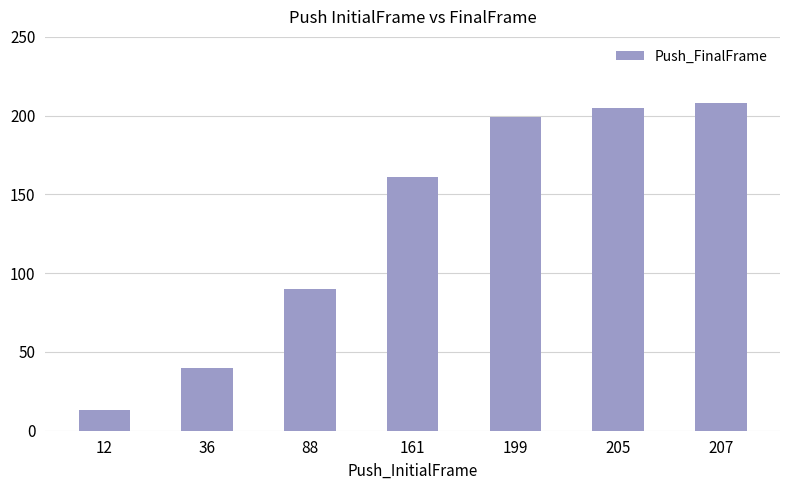

Which has a higher value, 205 or 161?

205